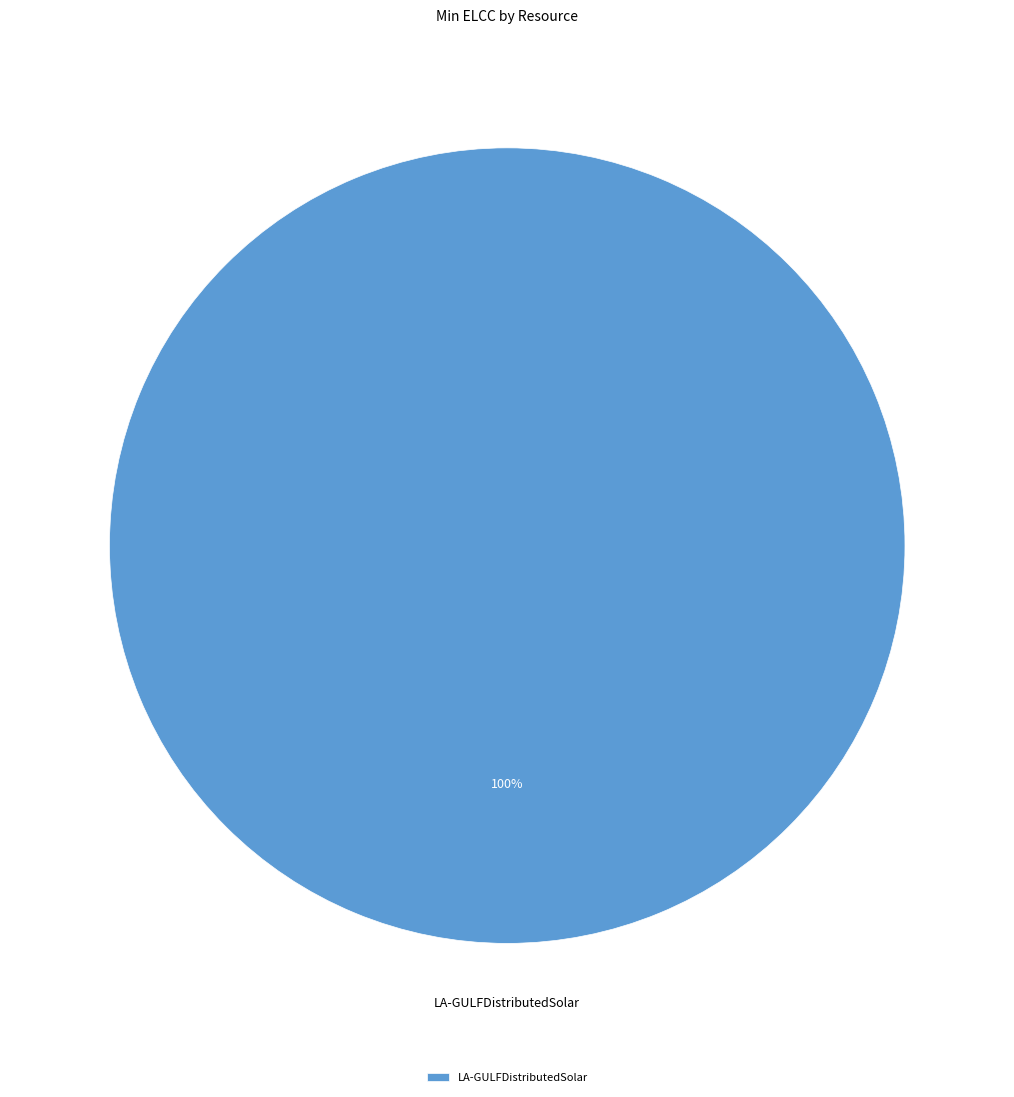

True or false: LA-GULFDistributedSolar accounts for 100% of the total.

True